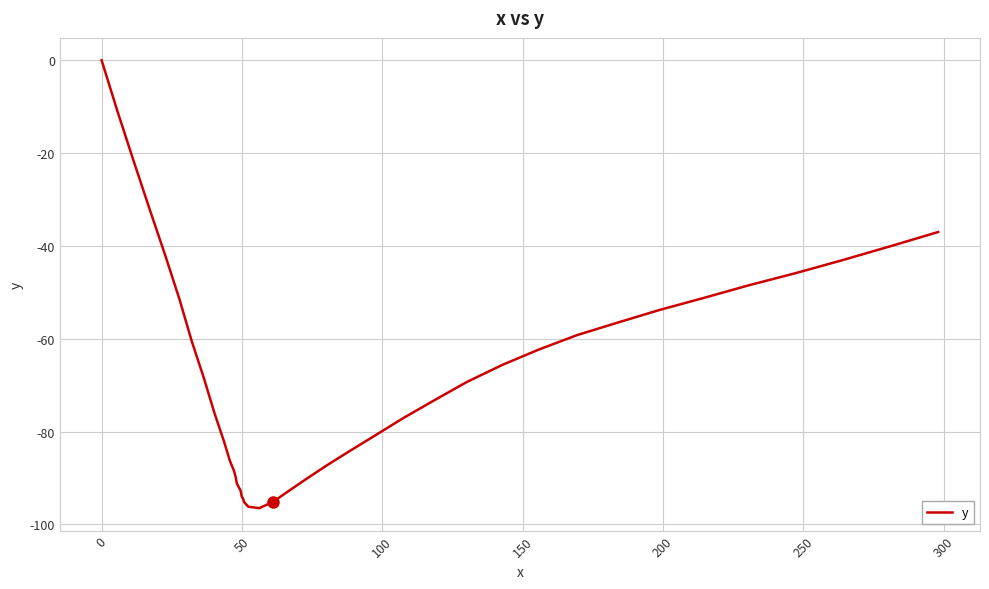

What is the minimum value shown in the chart?

-96.5